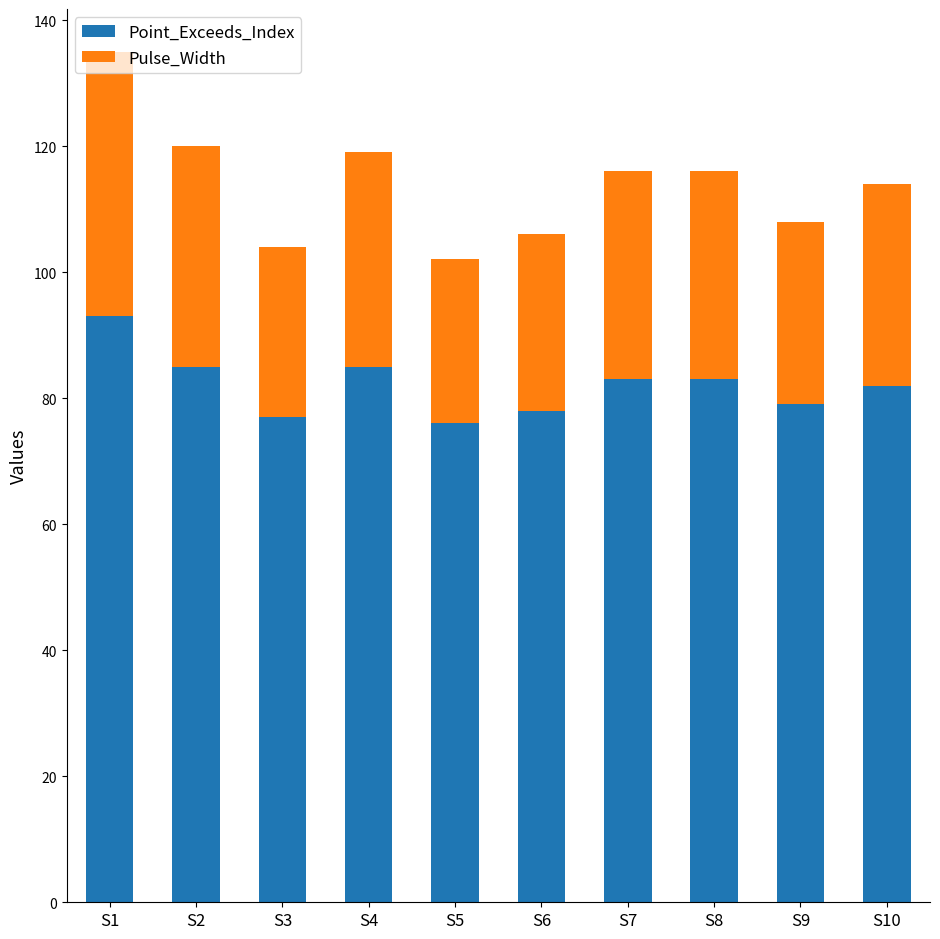

Does the chart contain stacked bars?

Yes